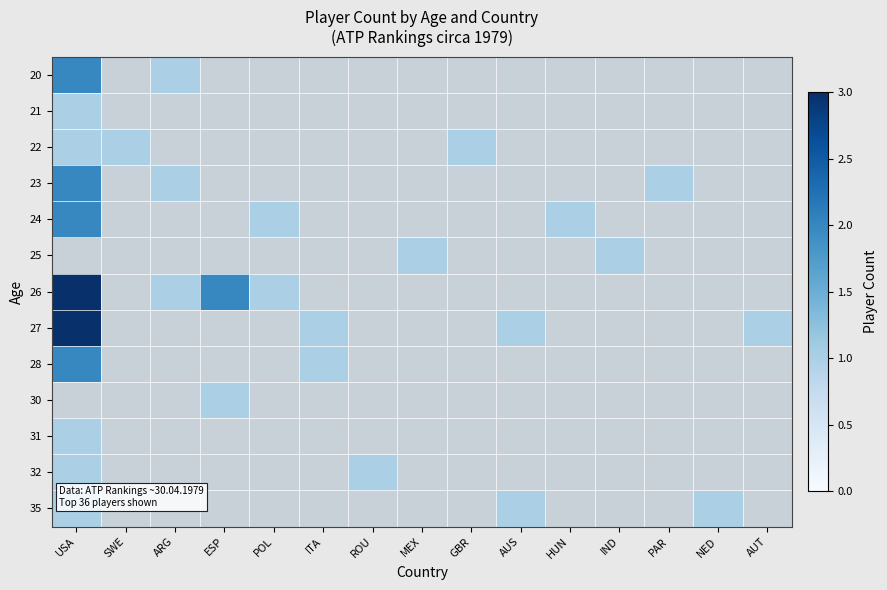

What is the sum of the 23 values at GBR and ARG?

1